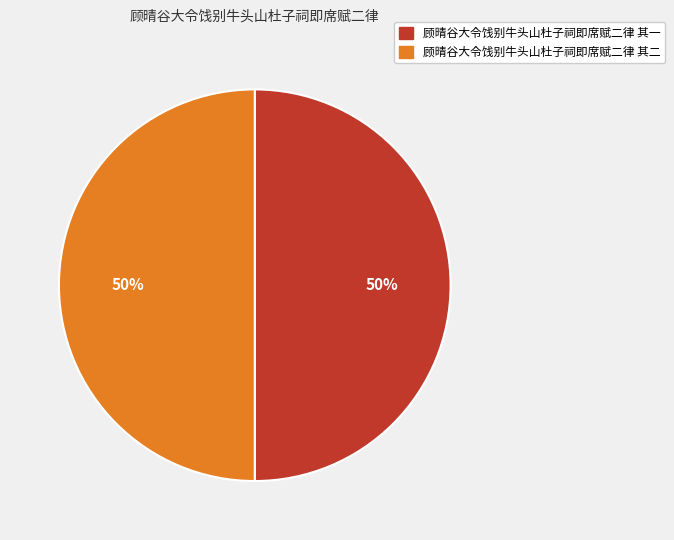

What is the ratio of the value at 顾晴谷大令饯别牛头山杜子祠即席赋二律 其一 to the value at 顾晴谷大令饯别牛头山杜子祠即席赋二律 其二?

1.0